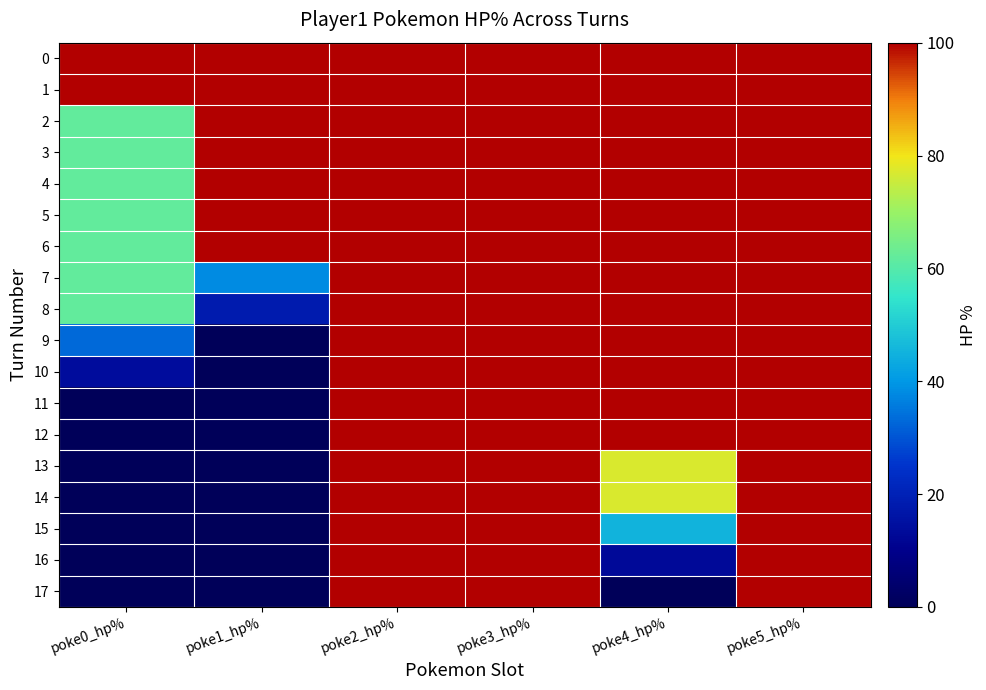

Reading left to right, list all the values displayed in this chart.

0: poke0_hp%=100	poke1_hp%=100	poke2_hp%=100	poke3_hp%=100	poke4_hp%=100	poke5_hp%=100
1: poke0_hp%=100	poke1_hp%=100	poke2_hp%=100	poke3_hp%=100	poke4_hp%=100	poke5_hp%=100
2: poke0_hp%=62	poke1_hp%=100	poke2_hp%=100	poke3_hp%=100	poke4_hp%=100	poke5_hp%=100
3: poke0_hp%=62	poke1_hp%=100	poke2_hp%=100	poke3_hp%=100	poke4_hp%=100	poke5_hp%=100
4: poke0_hp%=62	poke1_hp%=100	poke2_hp%=100	poke3_hp%=100	poke4_hp%=100	poke5_hp%=100
5: poke0_hp%=62	poke1_hp%=100	poke2_hp%=100	poke3_hp%=100	poke4_hp%=100	poke5_hp%=100
6: poke0_hp%=62	poke1_hp%=100	poke2_hp%=100	poke3_hp%=100	poke4_hp%=100	poke5_hp%=100
7: poke0_hp%=62	poke1_hp%=38	poke2_hp%=100	poke3_hp%=100	poke4_hp%=100	poke5_hp%=100
8: poke0_hp%=62	poke1_hp%=18	poke2_hp%=100	poke3_hp%=100	poke4_hp%=100	poke5_hp%=100
9: poke0_hp%=33	poke1_hp%=0	poke2_hp%=100	poke3_hp%=100	poke4_hp%=100	poke5_hp%=100
10: poke0_hp%=14	poke1_hp%=0	poke2_hp%=100	poke3_hp%=100	poke4_hp%=100	poke5_hp%=100
11: poke0_hp%=0	poke1_hp%=0	poke2_hp%=100	poke3_hp%=100	poke4_hp%=100	poke5_hp%=100
12: poke0_hp%=0	poke1_hp%=0	poke2_hp%=100	poke3_hp%=100	poke4_hp%=100	poke5_hp%=100
13: poke0_hp%=0	poke1_hp%=0	poke2_hp%=100	poke3_hp%=100	poke4_hp%=77	poke5_hp%=100
14: poke0_hp%=0	poke1_hp%=0	poke2_hp%=100	poke3_hp%=100	poke4_hp%=77	poke5_hp%=100
15: poke0_hp%=0	poke1_hp%=0	poke2_hp%=100	poke3_hp%=100	poke4_hp%=45	poke5_hp%=100
16: poke0_hp%=0	poke1_hp%=0	poke2_hp%=100	poke3_hp%=100	poke4_hp%=13	poke5_hp%=100
17: poke0_hp%=0	poke1_hp%=0	poke2_hp%=100	poke3_hp%=100	poke4_hp%=0	poke5_hp%=100